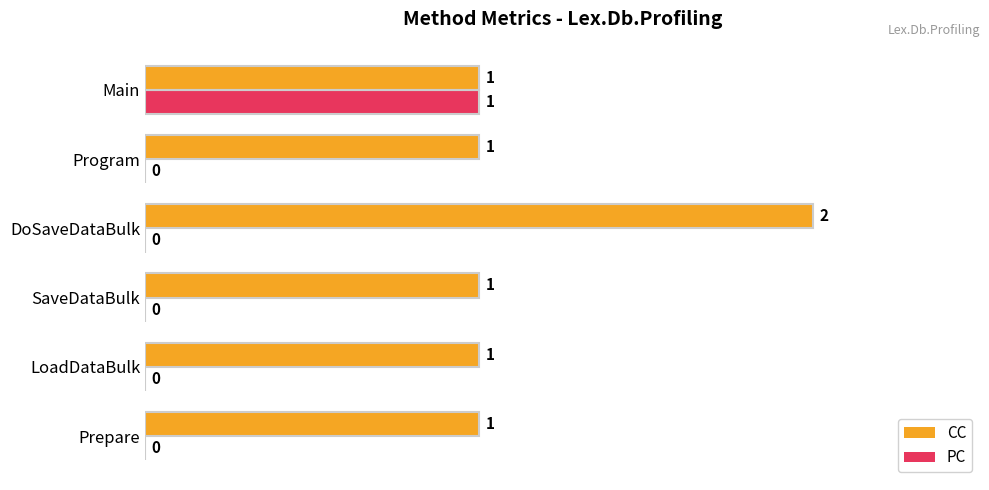

Which series has the largest total across all categories?

CC